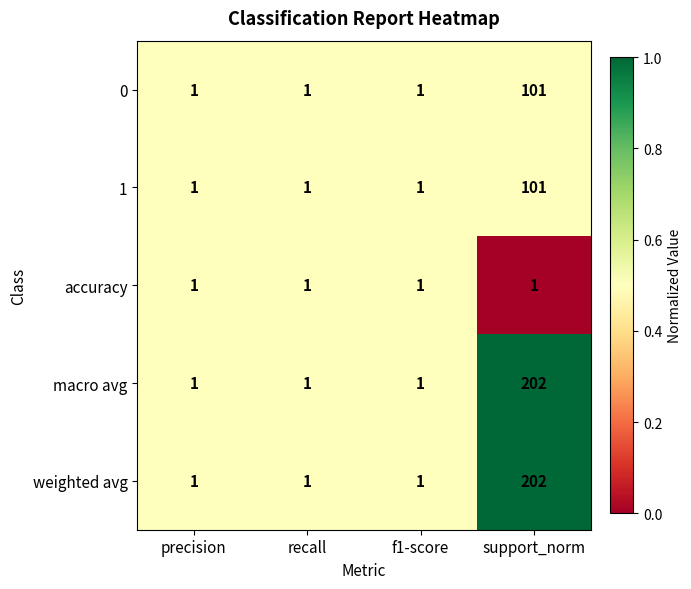

The macro avg series shows 1 at precision. True or false?

True